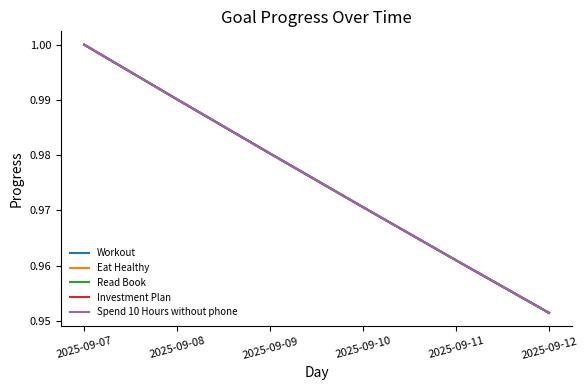

Is it true that Eat Healthy equals 1.7 at 2025-09-10?

False